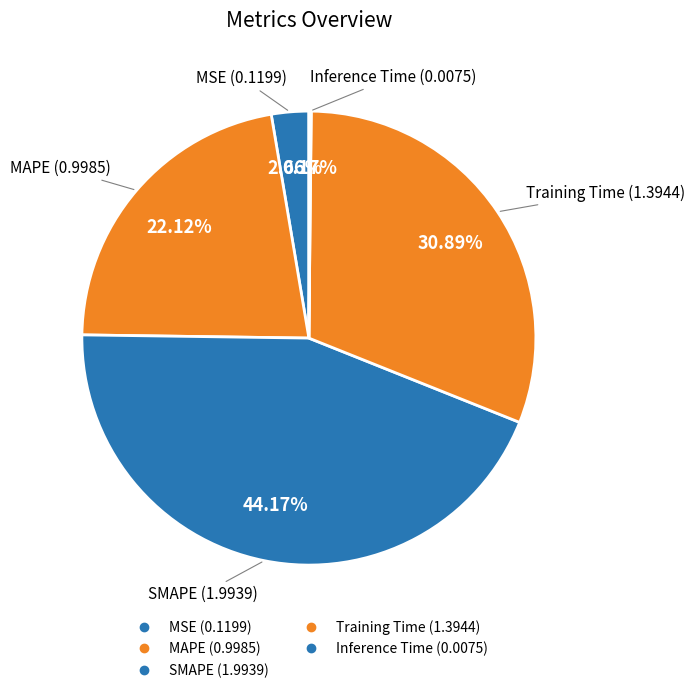

To the nearest percent, what portion does SMAPE represent?

44%